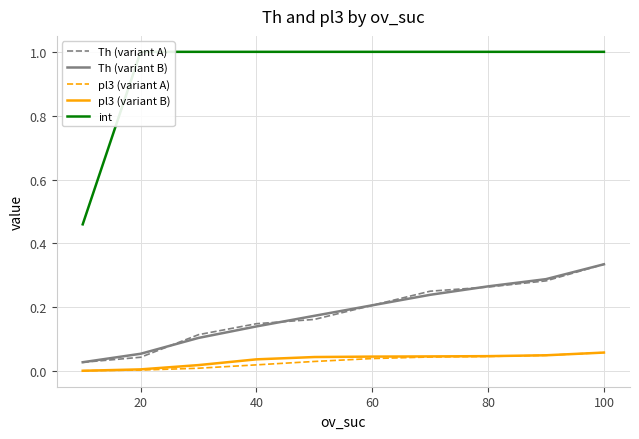

True or false: int and pl3 (variant B) cross at least once.

False